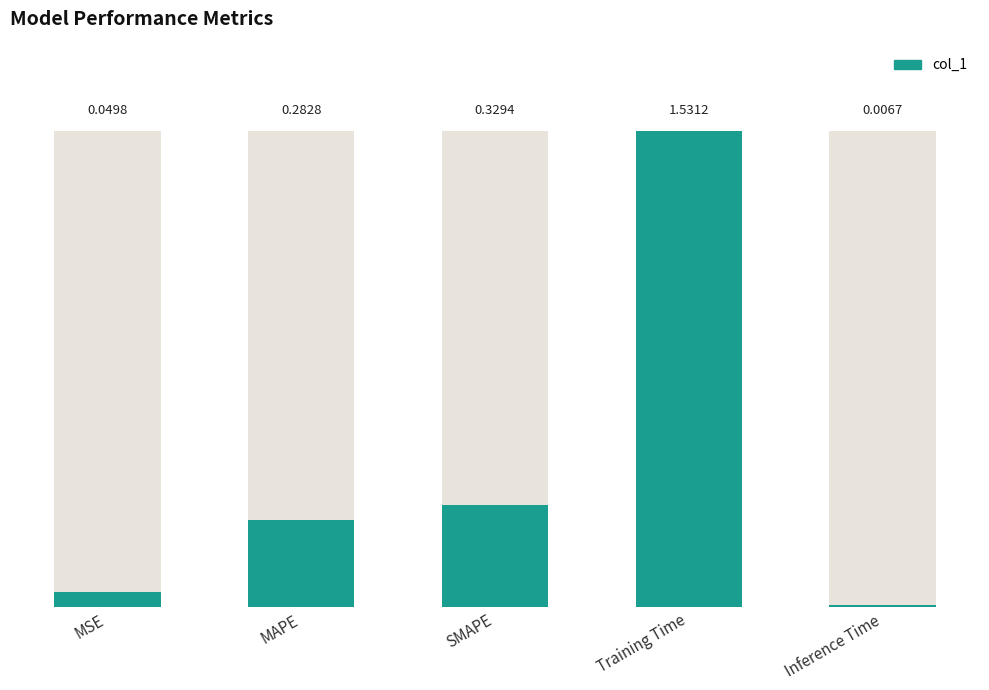

Are the bars grouped side by side (vs. stacked)?

No